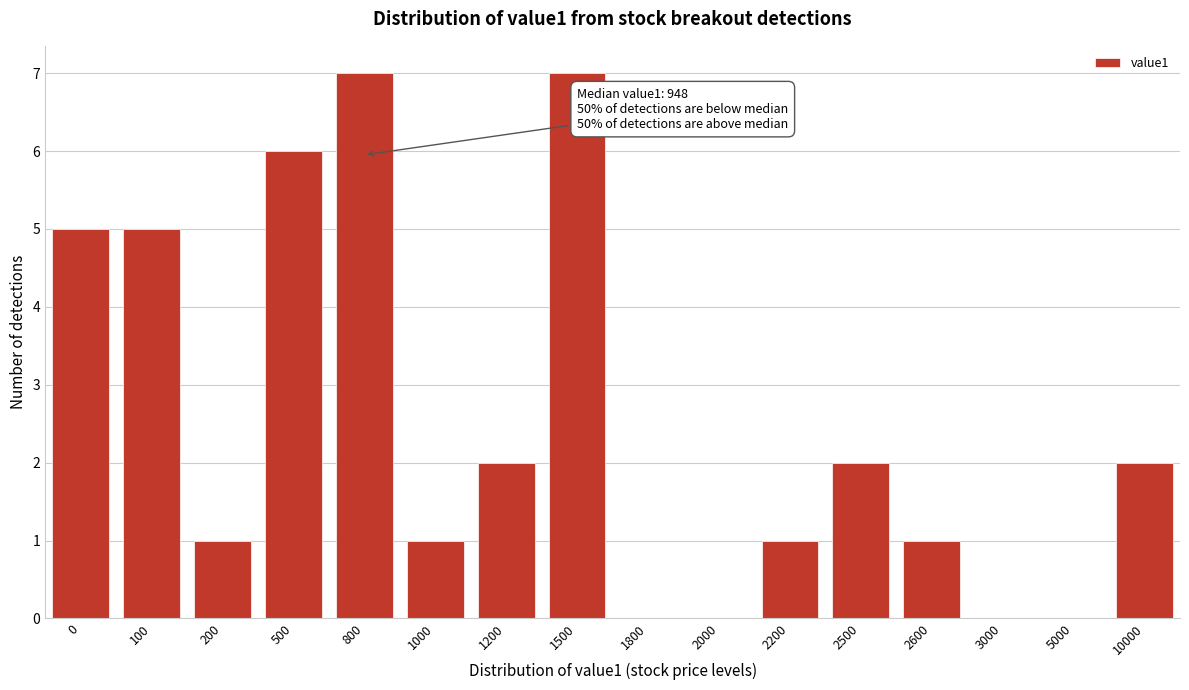

Reading right to left, what are all the values shown in this chart?

10000=2	5000=0	3000=0	2600=1	2500=2	2200=1	2000=0	1800=0	1500=7	1200=2	1000=1	800=7	500=6	200=1	100=5	0=5